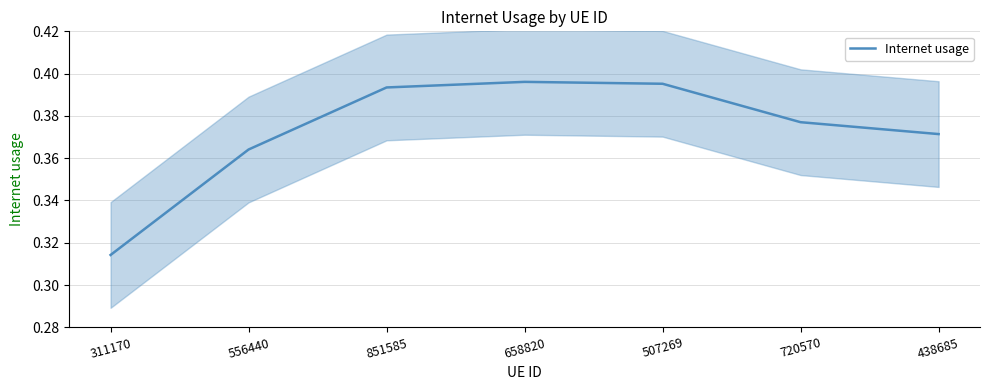

Does the chart display data point markers on the line(s)?

No